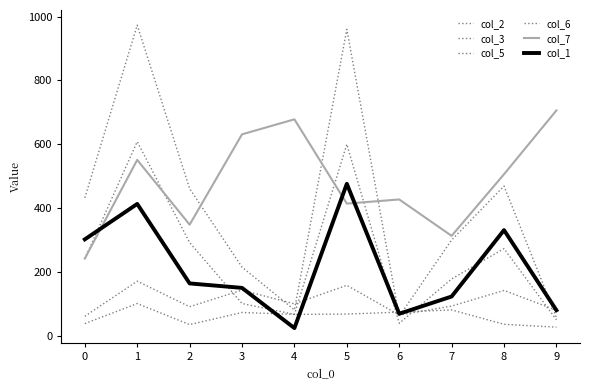

The value of col_7 at 8 is 134. True or false?

False